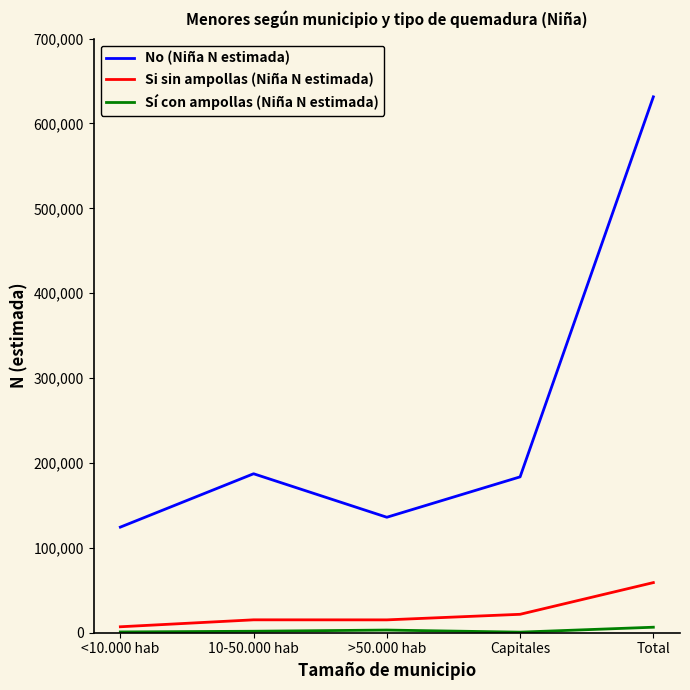

Is this an area chart (filled region under the line)?

No